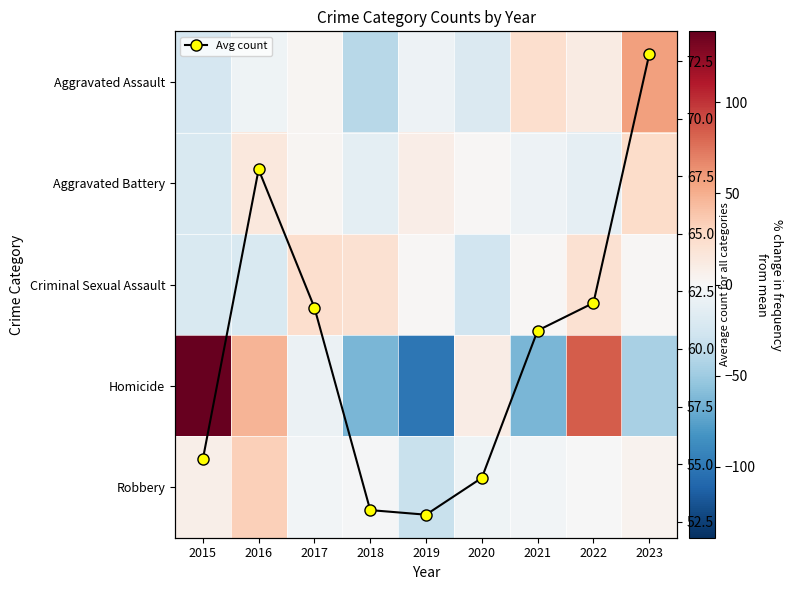

What is the sum of the Aggravated Assault values at 2021 and 2016?

17.1